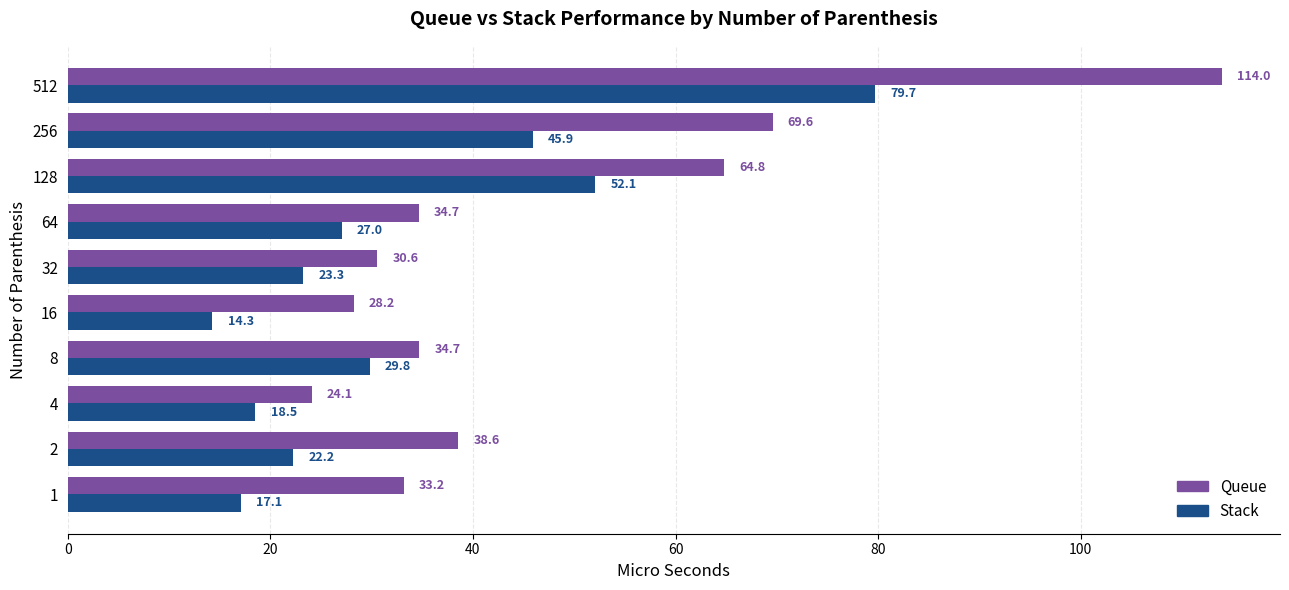

True or false: Stack has a value of 9.8 at 1.

False